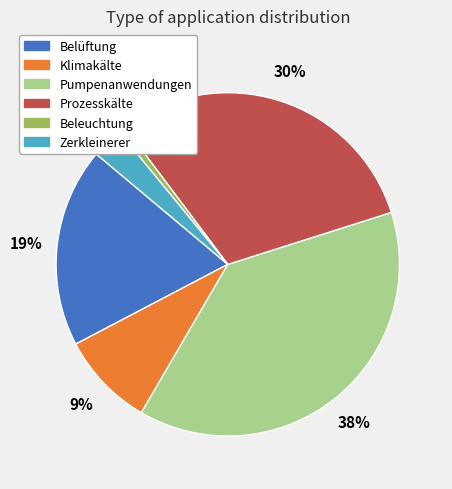

Is it true that Prozesskälte is 39% of the pie?

False